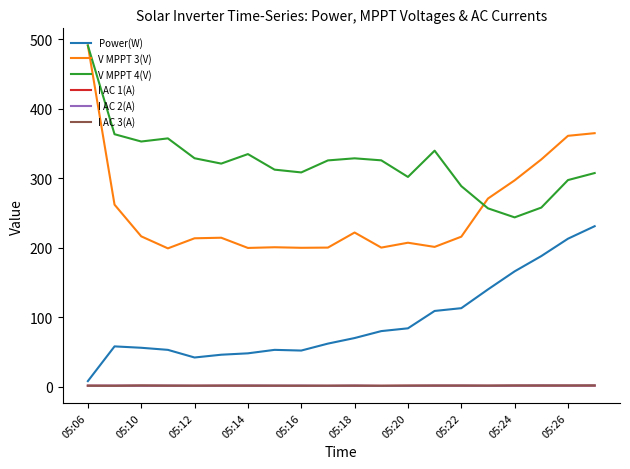

How many categories are shown in the chart?

20